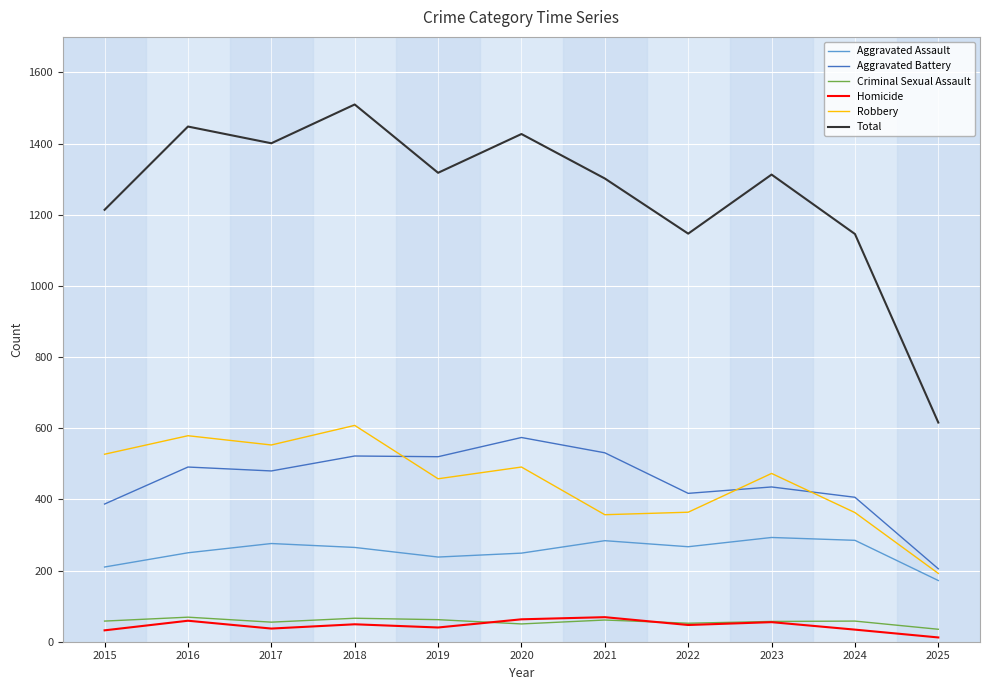

What is the maximum value for Criminal Sexual Assault?

69